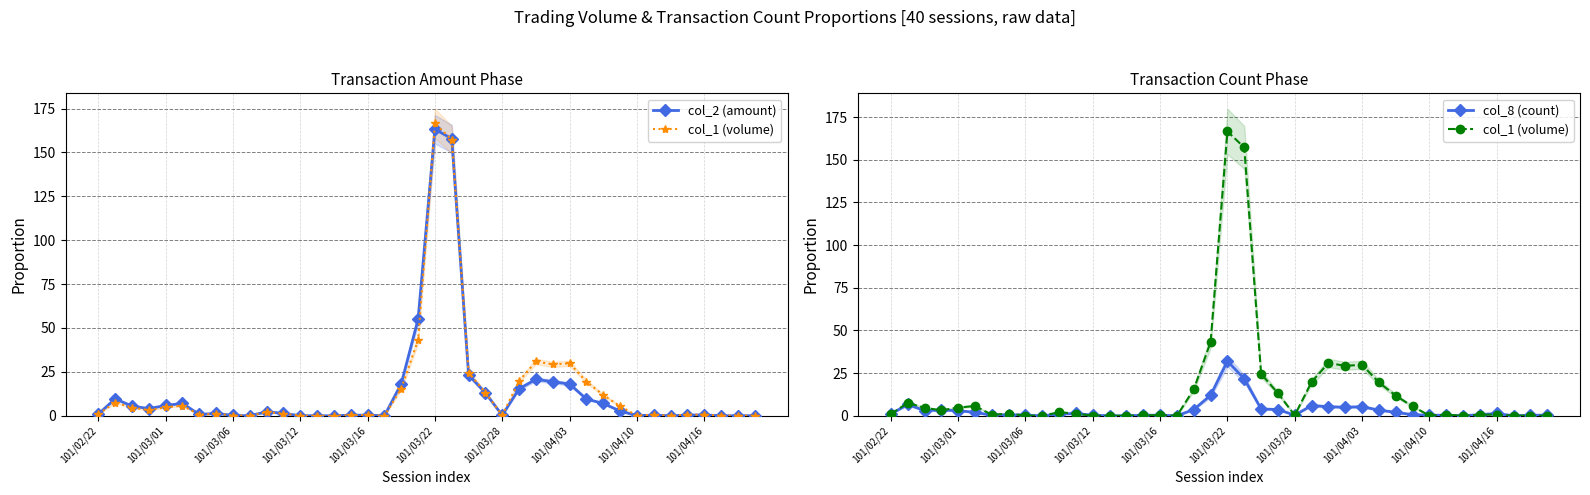

What is the difference between the maximum and minimum values in the col_2 (amount) series?

163.2